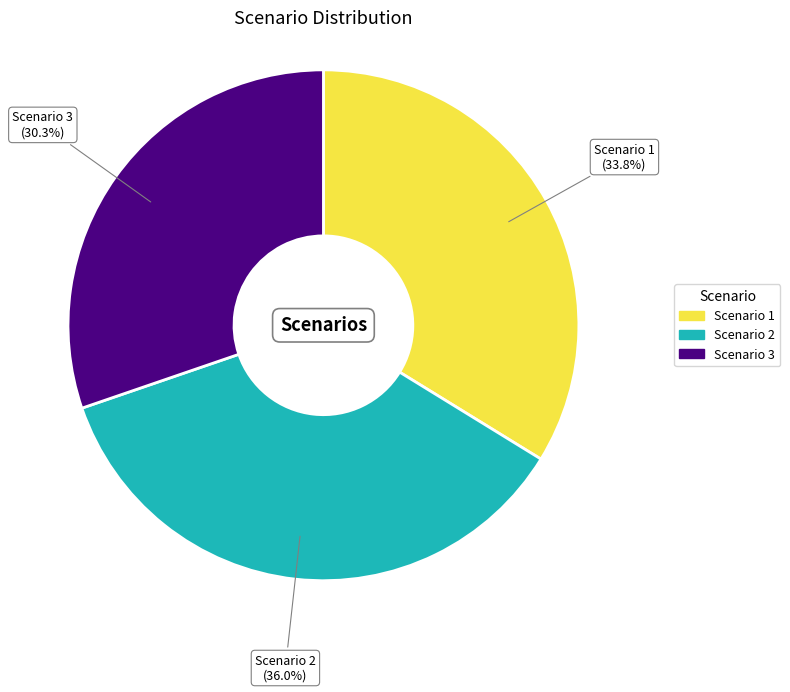

How many segments does this pie chart have?

3